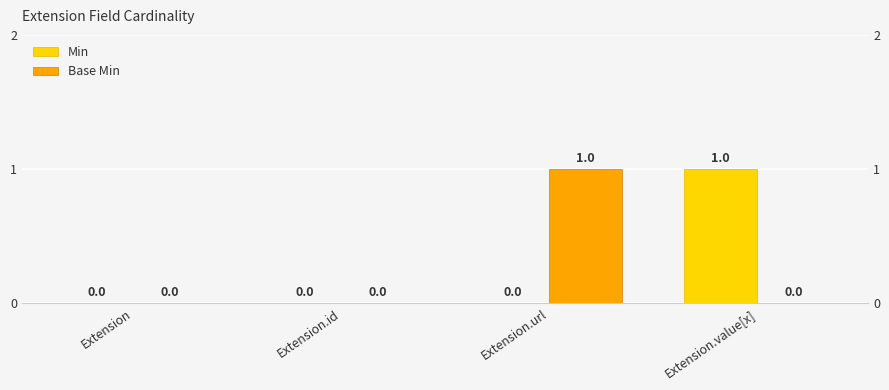

The Min series shows 0 at Extension. True or false?

True